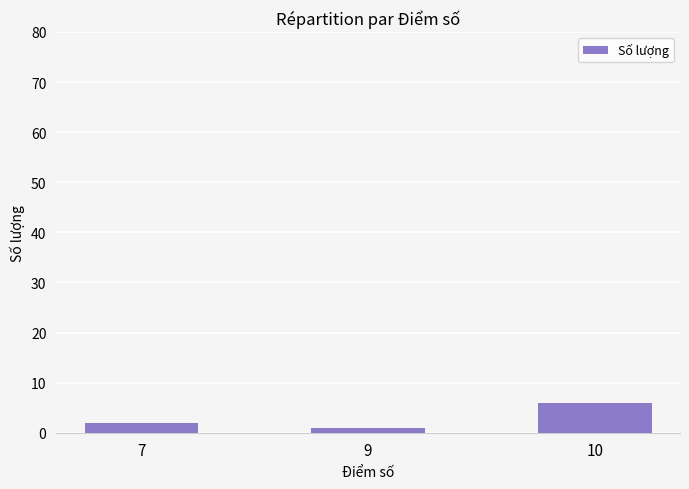

What is the difference between the maximum and minimum values?

5